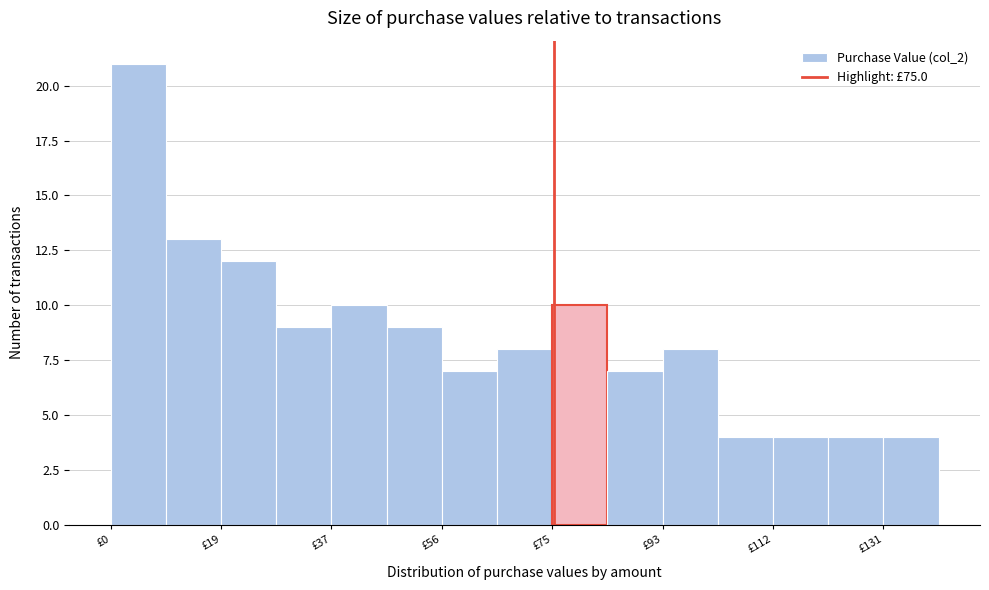

Reading left to right, list every bar in this chart as the range it spans on the x-axis followed by its height. Neither the bar edges nor the heights are printed on the chart, so give them approximately, as read against the axes.

0 to 10: 21
10 to 18: 13
18 to 28: 12
28 to 38: 9
38 to 46: 10
46 to 56: 9
56 to 66: 7
66 to 74: 8
74 to 84: 10
84 to 94: 7
94 to 102: 8
102 to 112: 4
112 to 122: 4
122 to 130: 4
130 to 140: 4